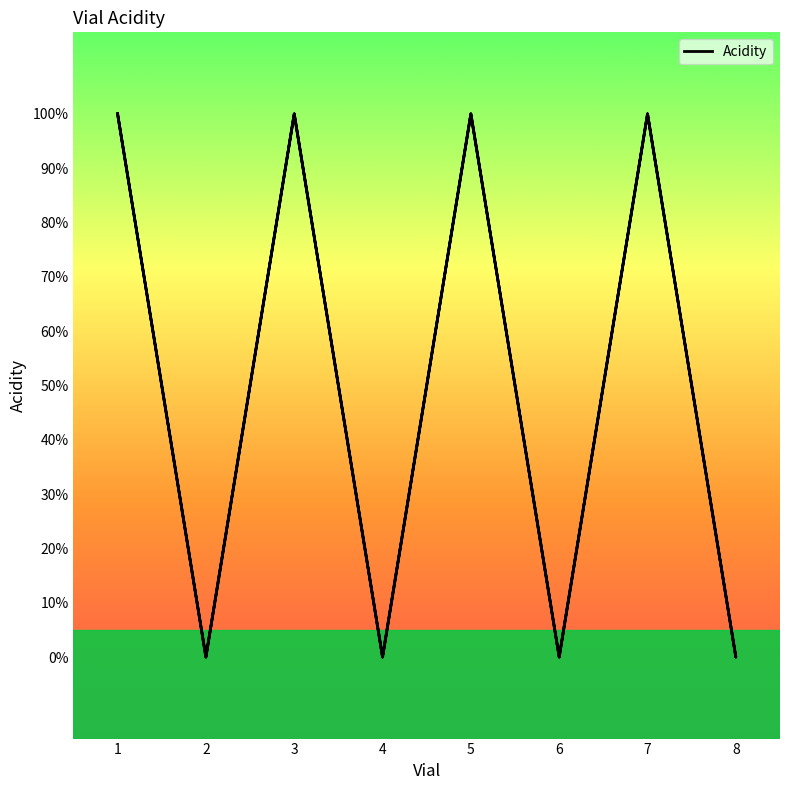

True or false: the data shows -1 at 8.

False